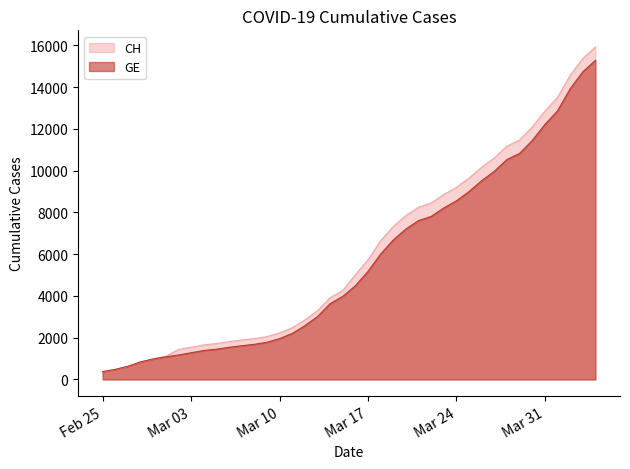

What is the difference between the second highest and second lowest values in the CH series?

14896